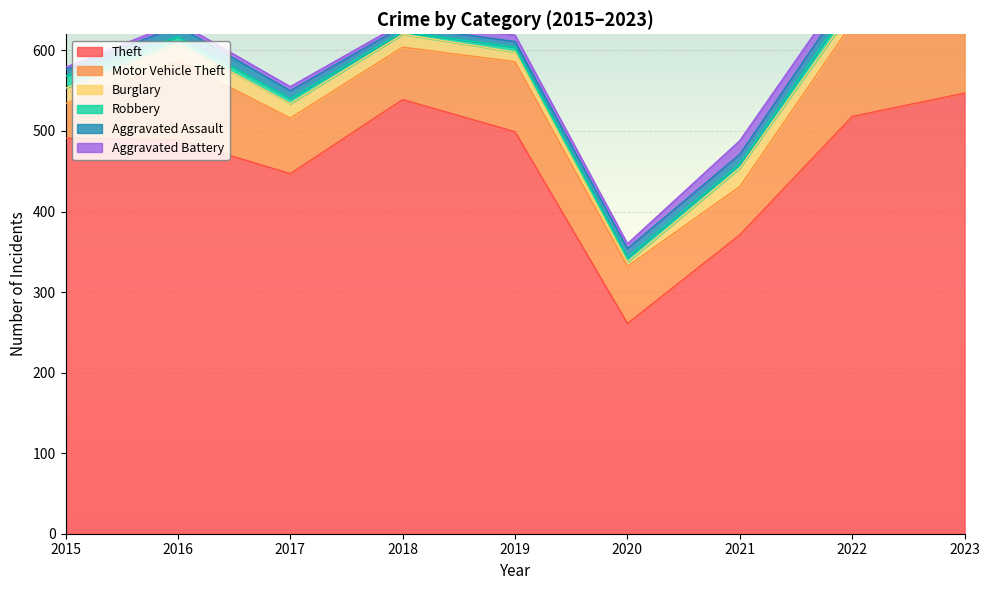

Which has a higher value, 2023 or 2020?

2023